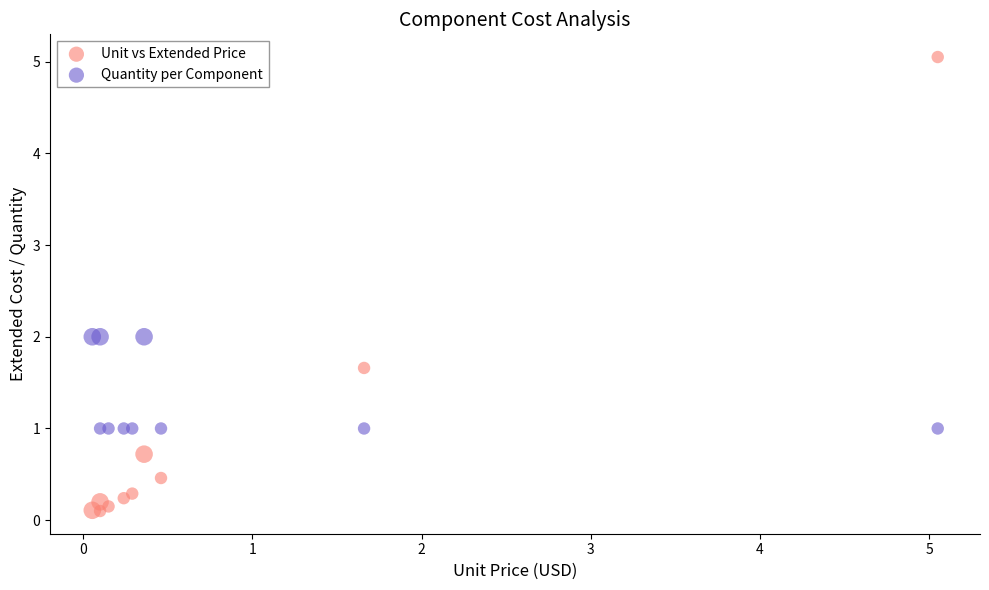

Which series reaches the minimum Y coordinate?

Unit vs Extended Price